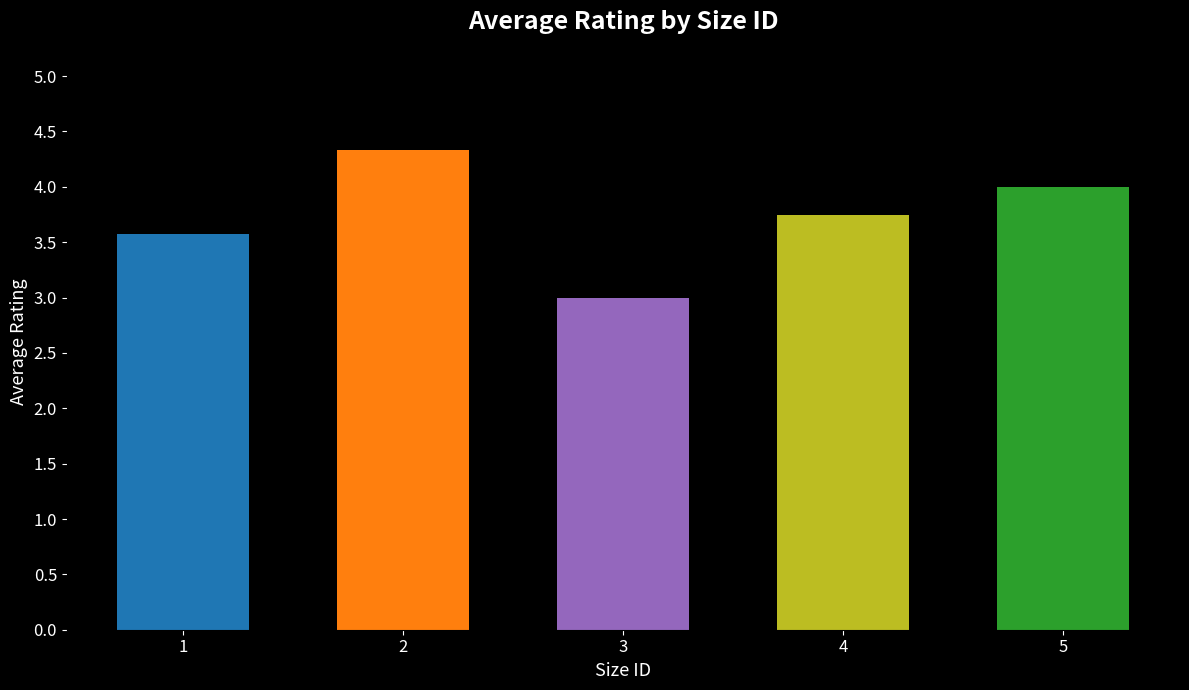

What is the value of the 1st bar from the left?

3.6